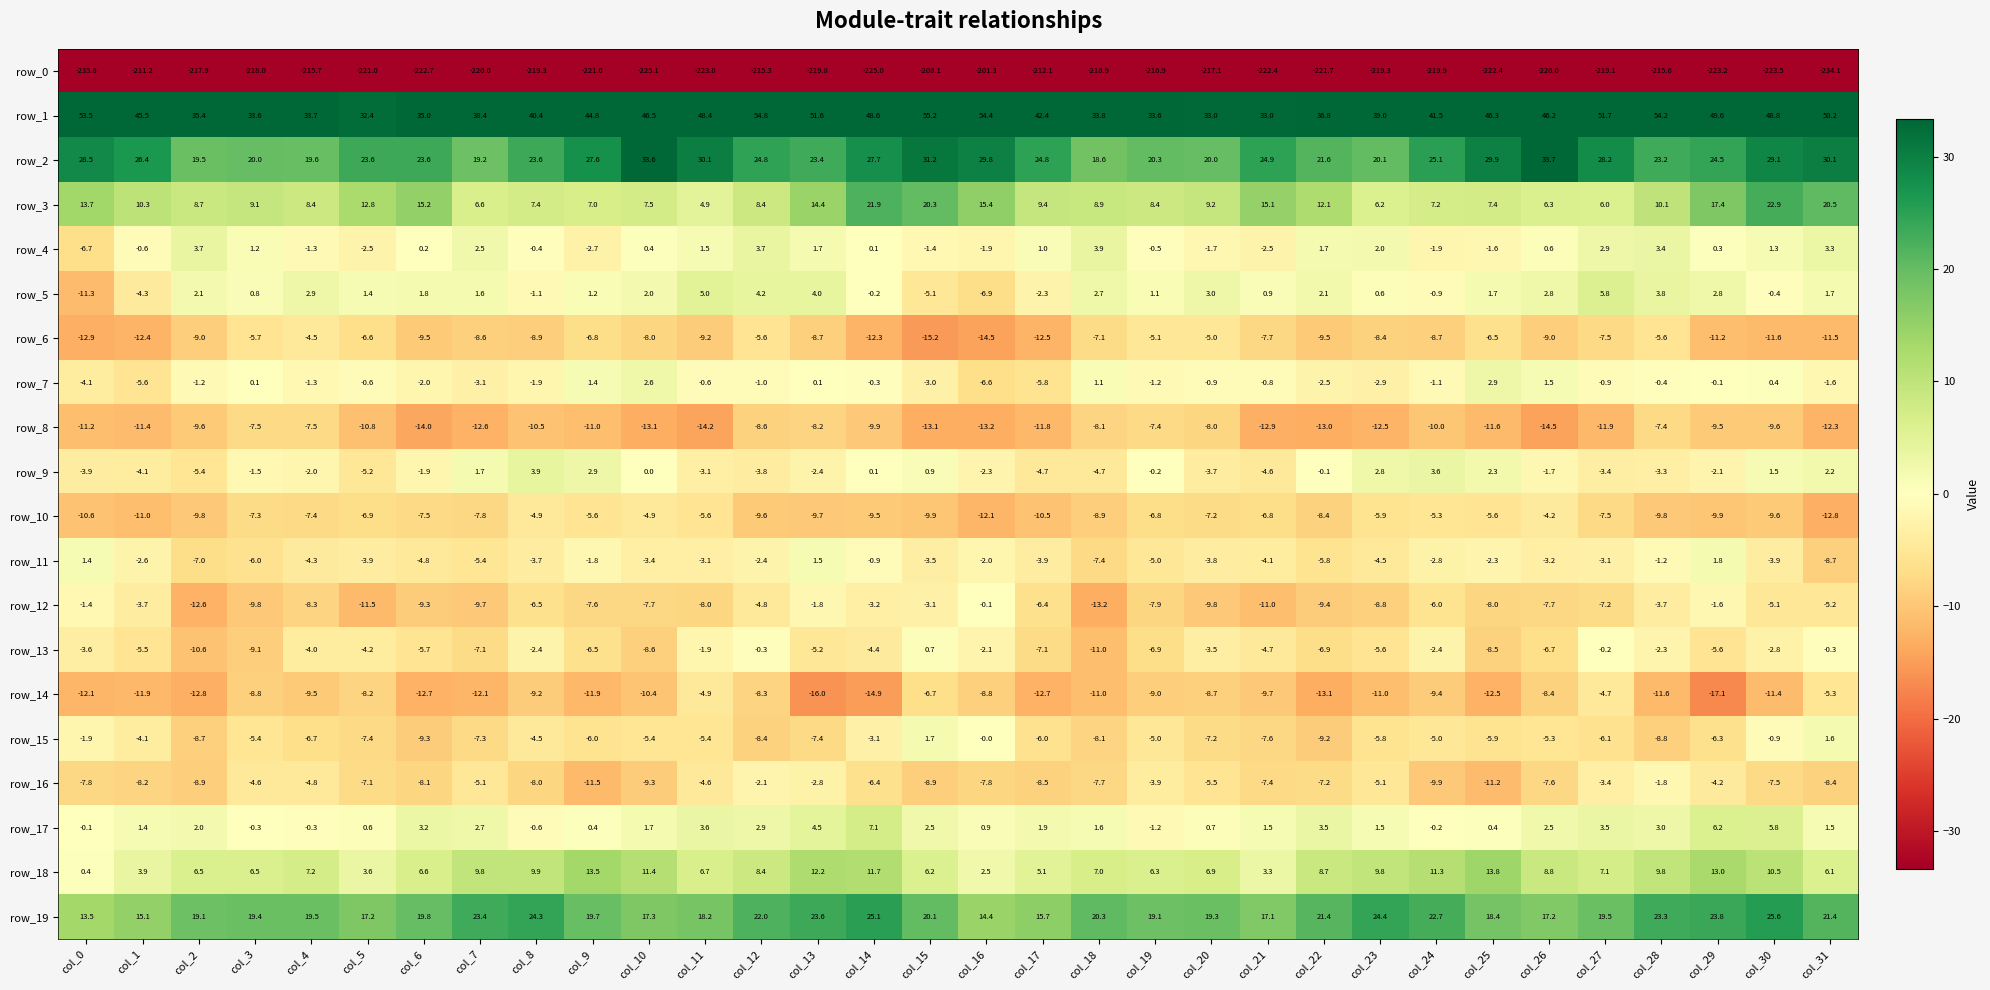

How many data points in row_6 are less than -8?

19